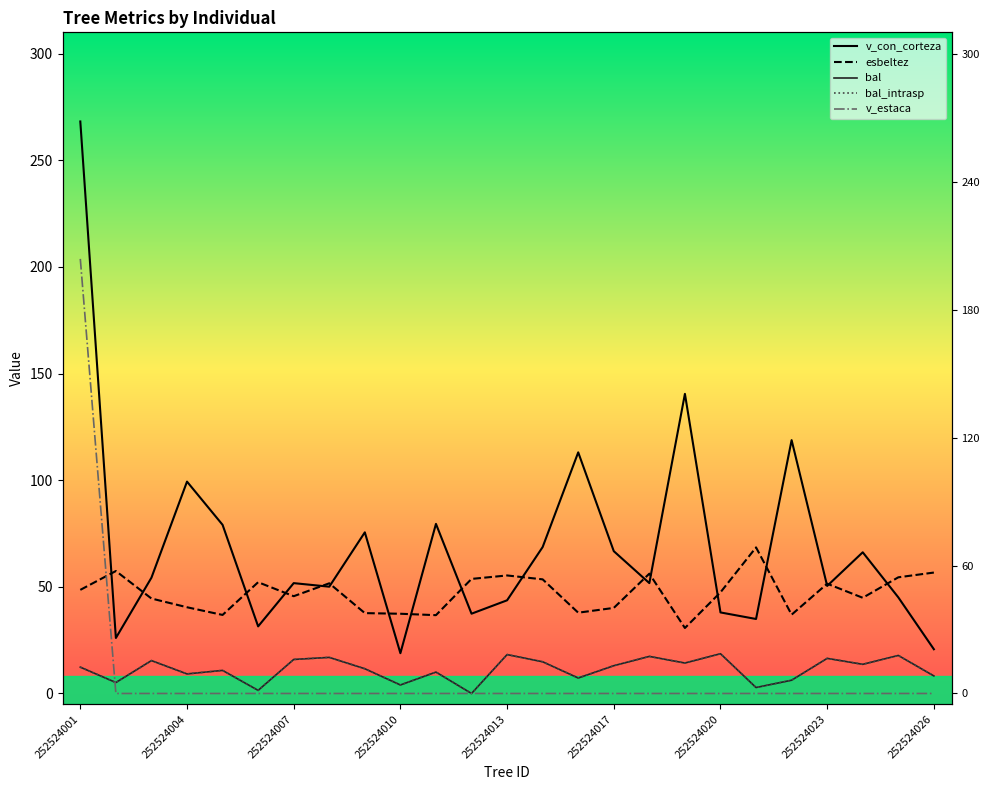

True or false: v_estaca has a value of 0.0 at 19.

True